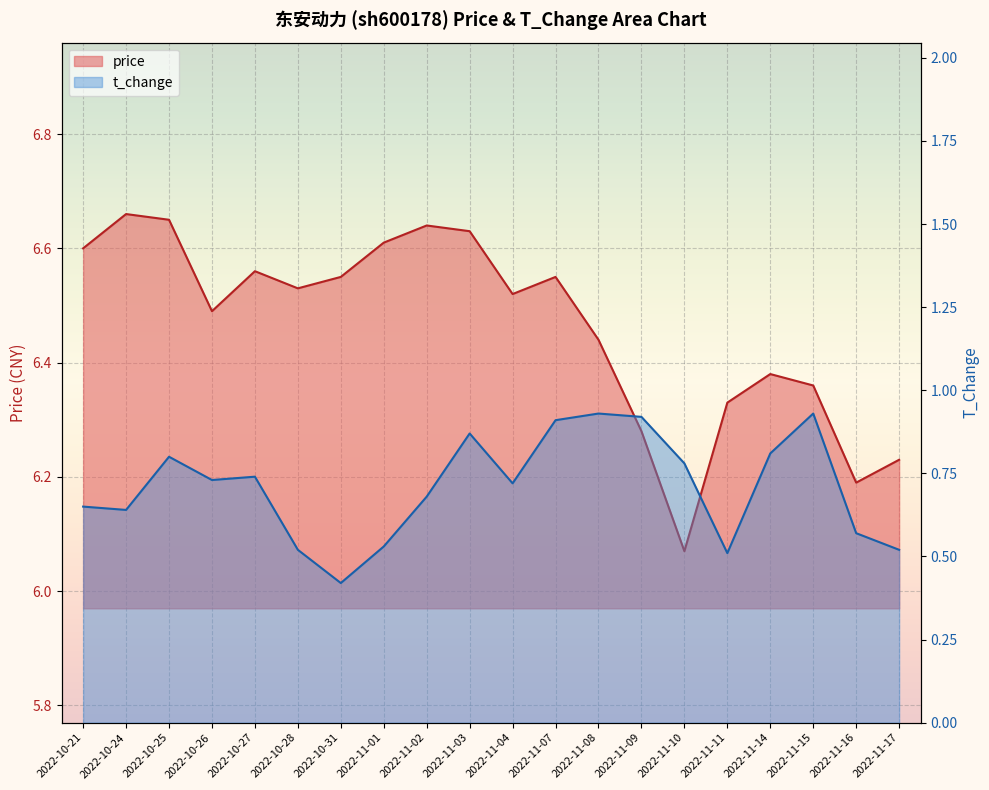

Which category has the highest value in the price series?

2022-10-24